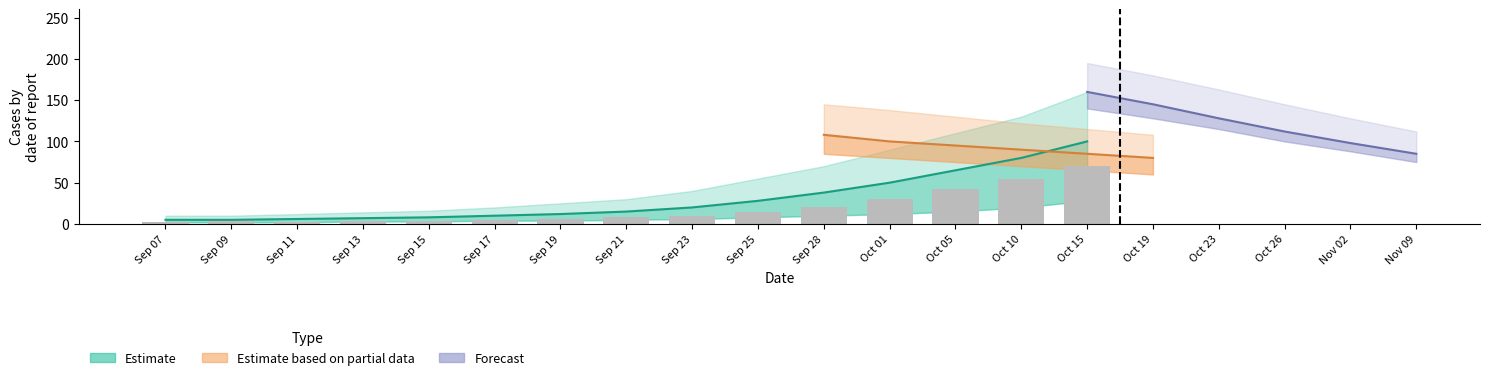

Where is the data nearest to the value 36?

Oct 01